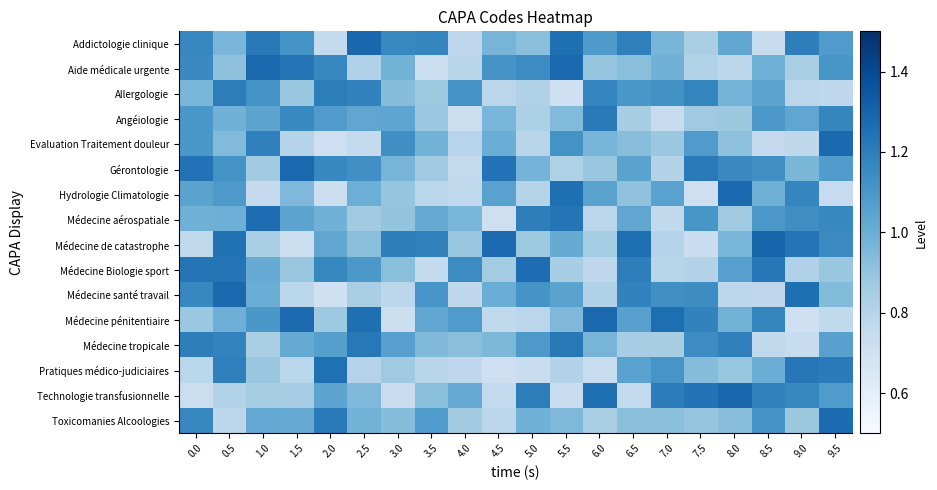

How many series are shown in this chart?

16